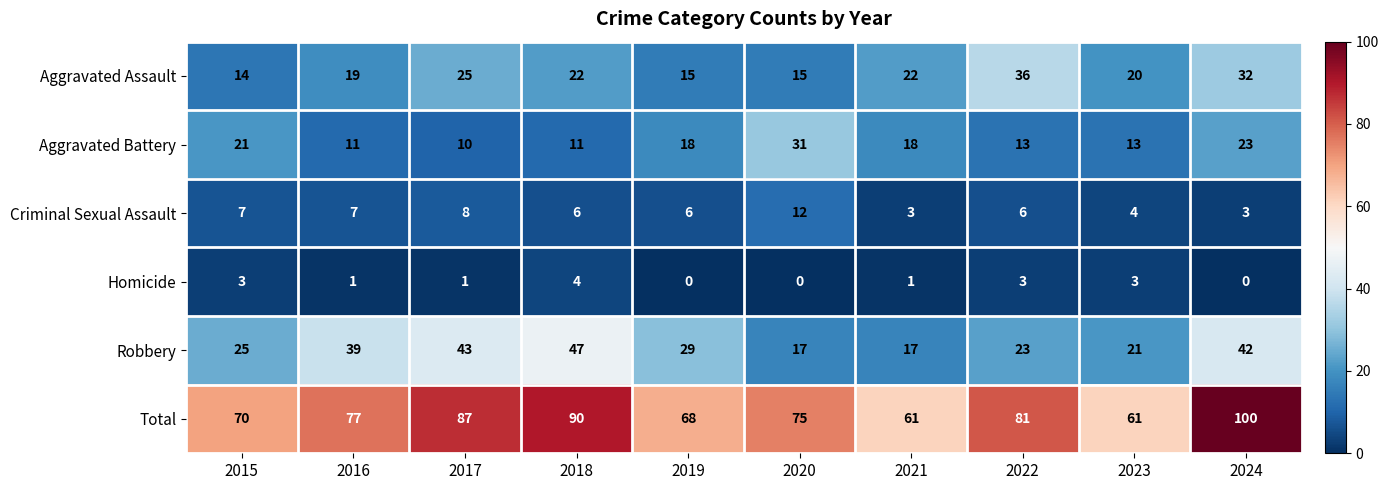

What is the total value across all series at 2016?

154